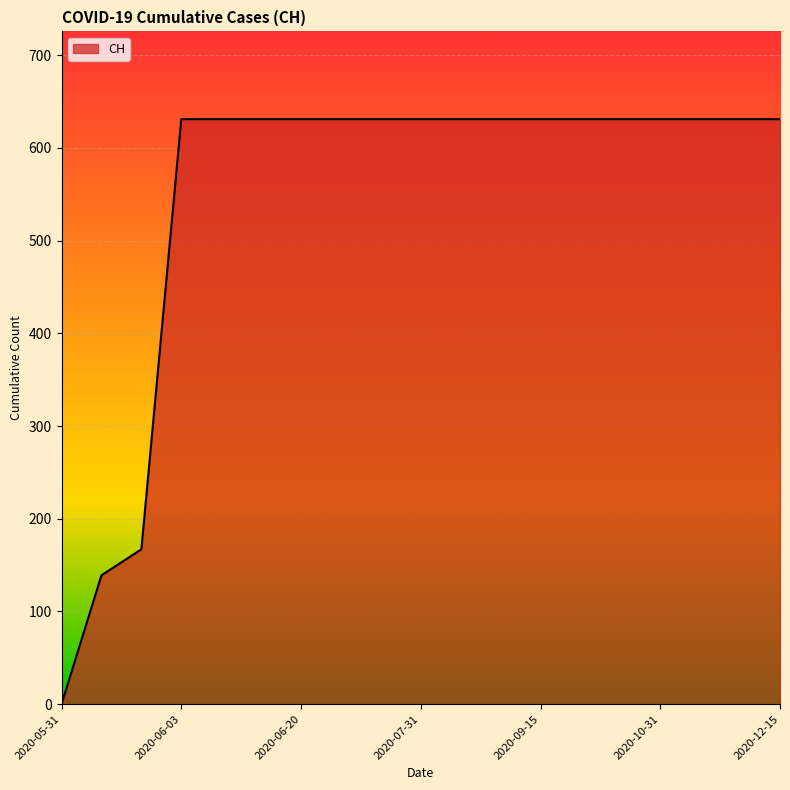

What is the greatest value displayed?

631